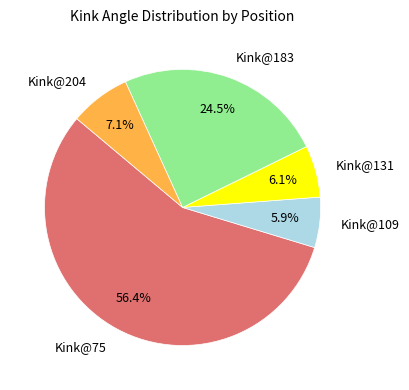

Combined, do Kink@183 and Kink@109 account for over 50%?

No